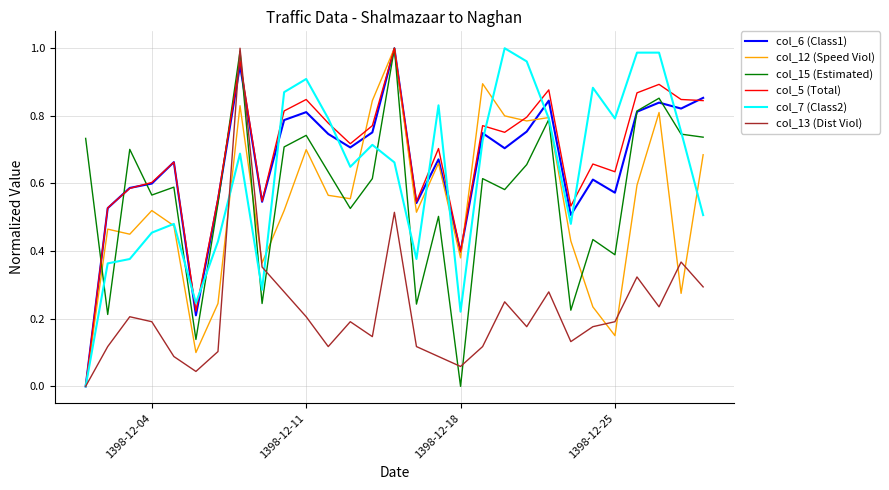

How many values in the col_5 (Total) series exceed 0?

28